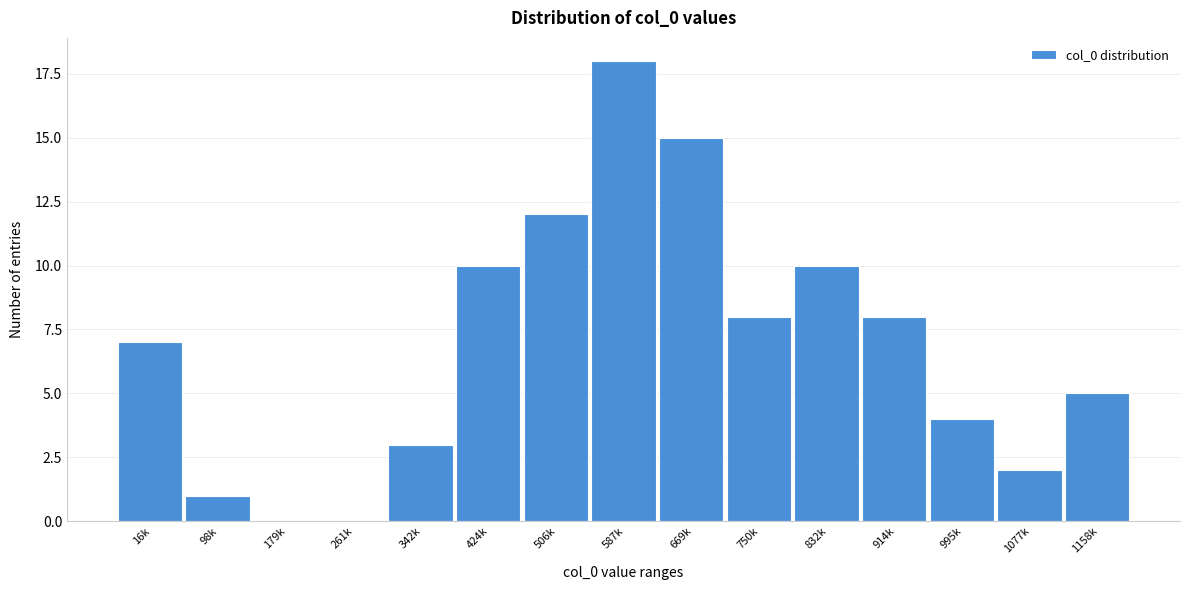

Reading right to left, list all the values displayed in this chart.

1158k=5	1077k=2	995k=4	914k=8	832k=10	750k=8	669k=15	587k=18	506k=12	424k=10	342k=3	261k=0	179k=0	98k=1	16k=7